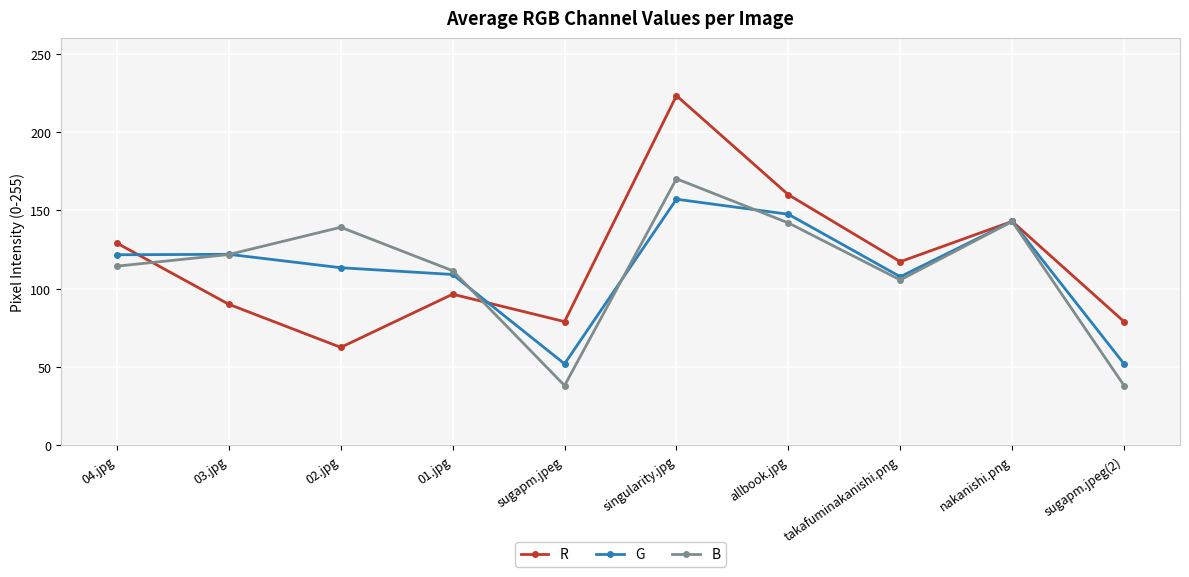

Read the G value at takafuminakanishi.png.

107.6